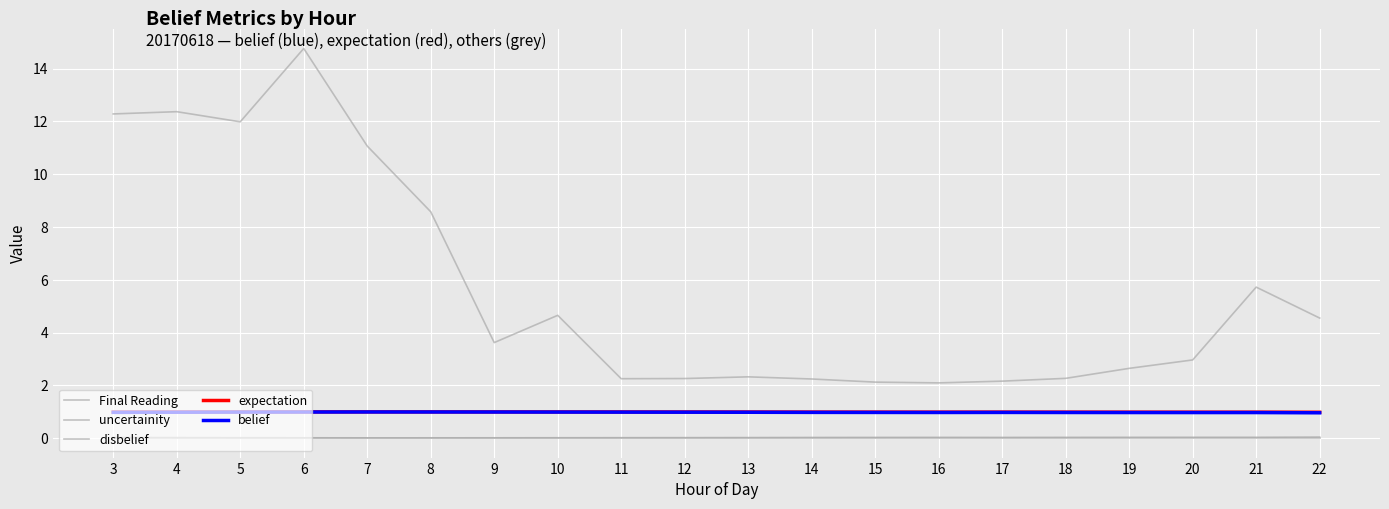

True or false: Final Reading and disbelief intersect in this chart.

False